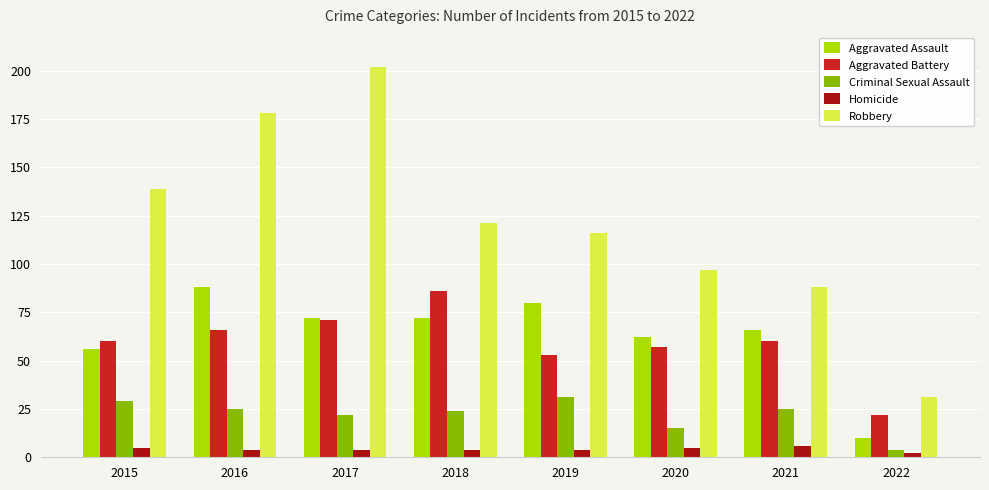

The Criminal Sexual Assault series shows 29 at 2015. True or false?

True